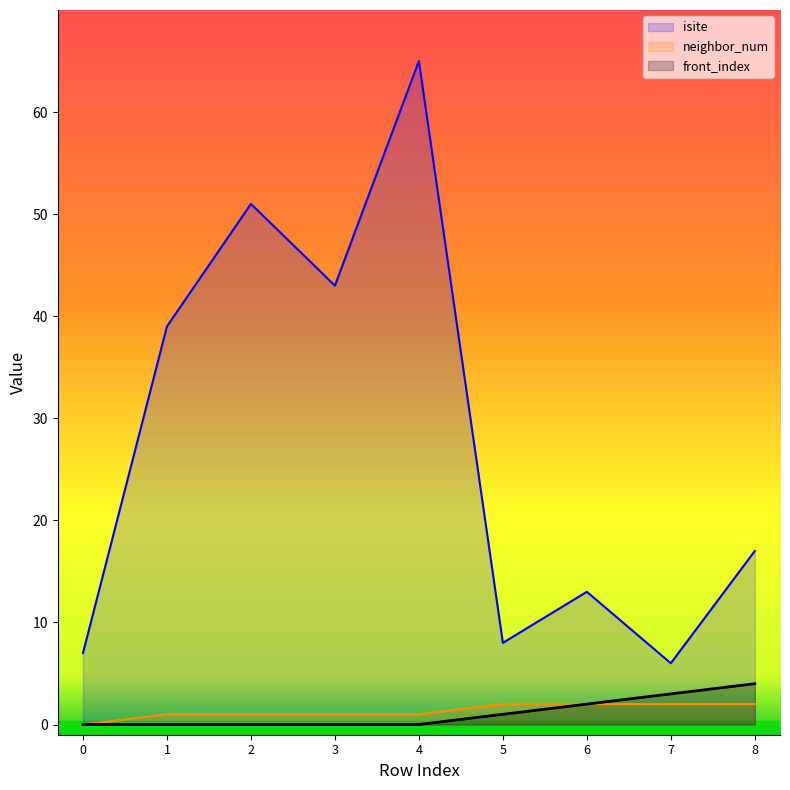

At which category does the chart reach its peak across all series?

4